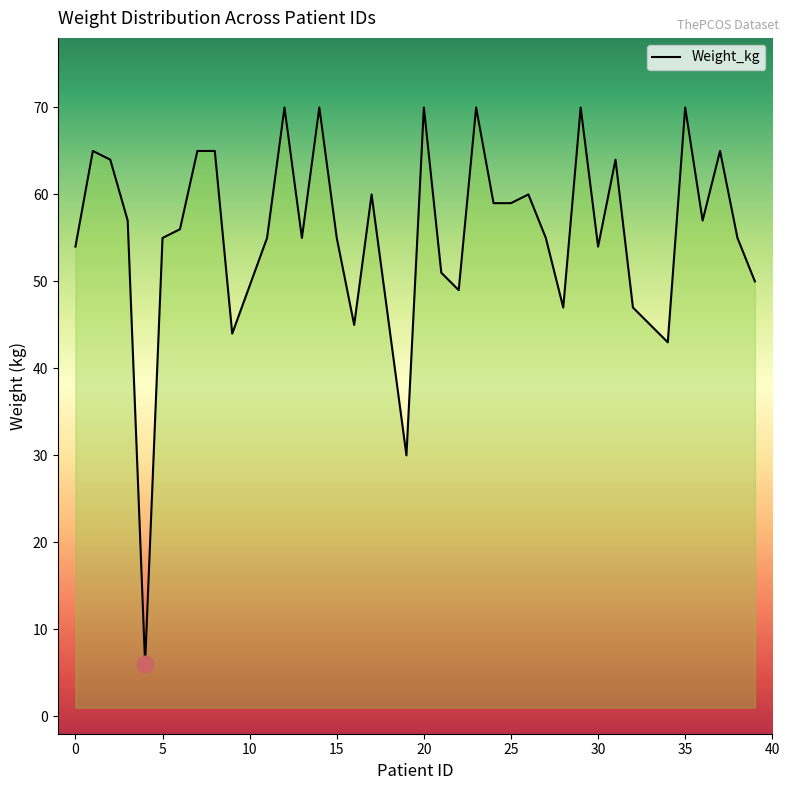

Reading left to right, extract all data points from this chart.

0=54	1=65	2=64	3=57	4=6	5=55	6=56	7=65	8=65	9=44	11=55	12=70	13=55	14=70	15=55	16=45	17=60	18=45	19=30	20=70	21=51	22=49	23=70	24=59	25=59	26=60	27=55	28=47	29=70	30=54	31=64	32=47	34=43	35=70	36=57	37=65	38=55	39=50